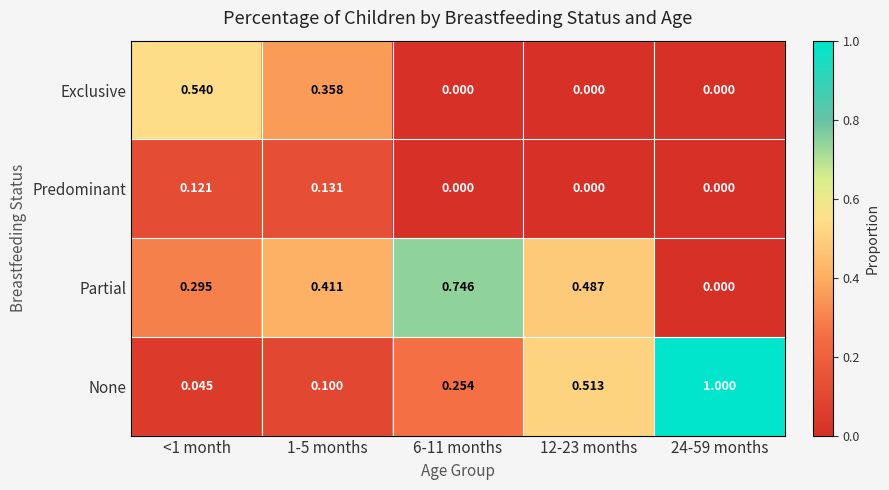

List the series in order of their peak value, lowest first.

Predominant, Exclusive, Partial, None